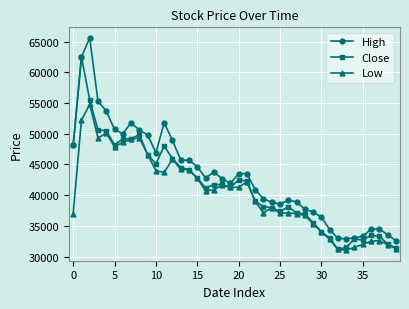

What is the difference between the second highest and second lowest values in the Low series?

21050